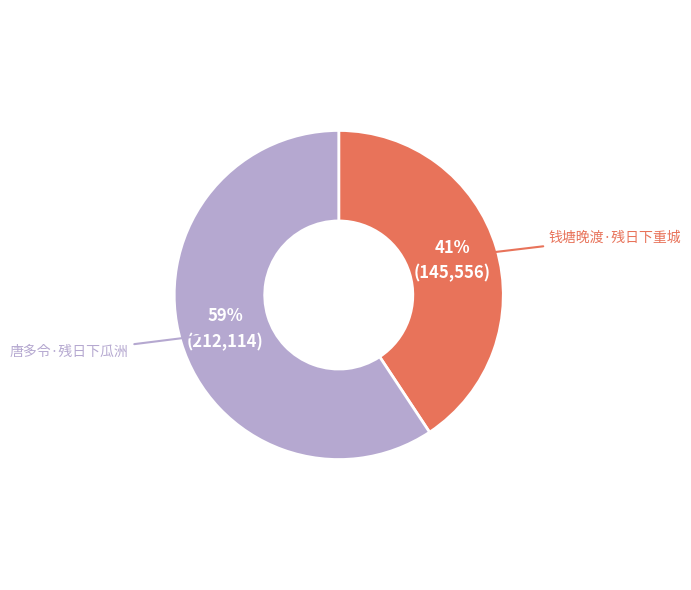

To the nearest percent, what is the average slice percentage?

50%